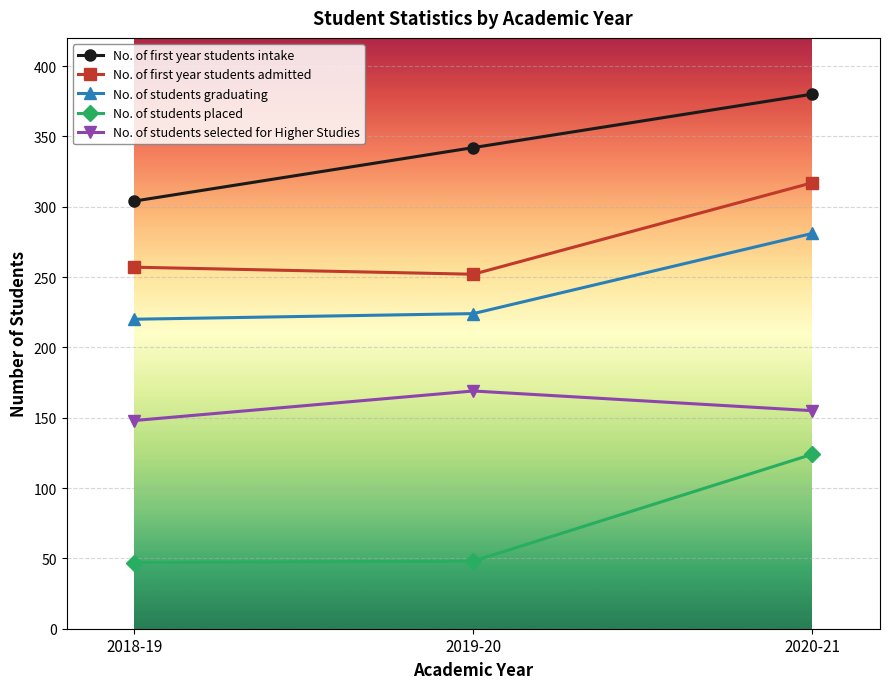

What is the approximate value of No. of students graduating at 2019-20, to the nearest 10?

220